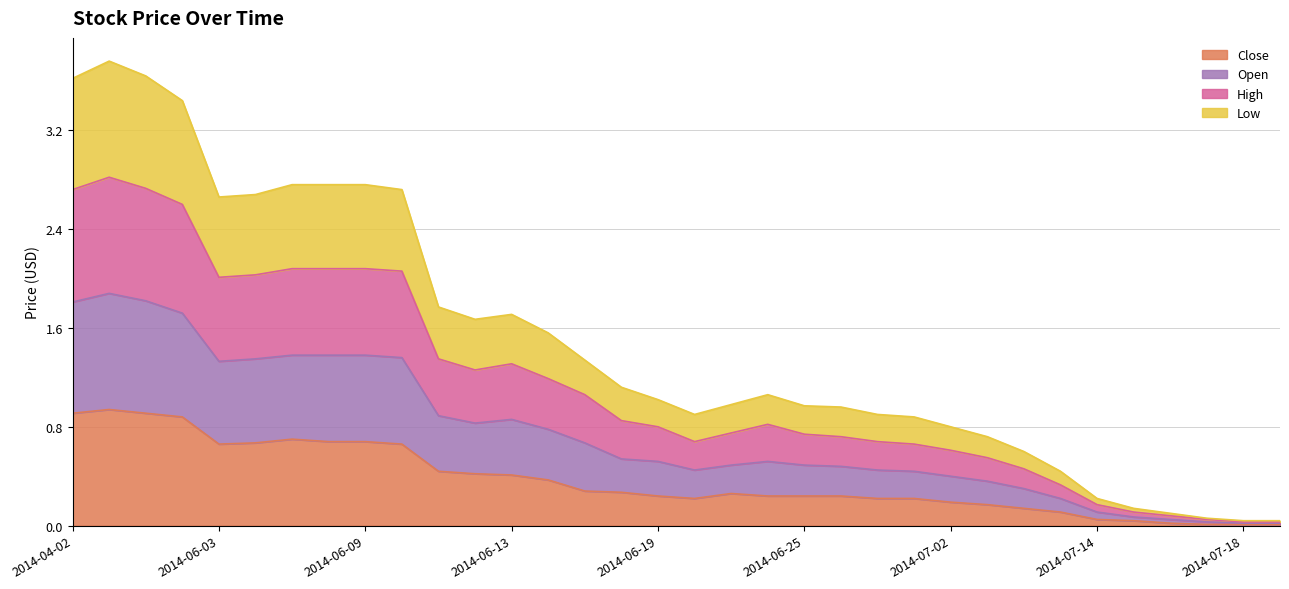

What is the spread (max minus min) of values at 2014-06-24?

0.8